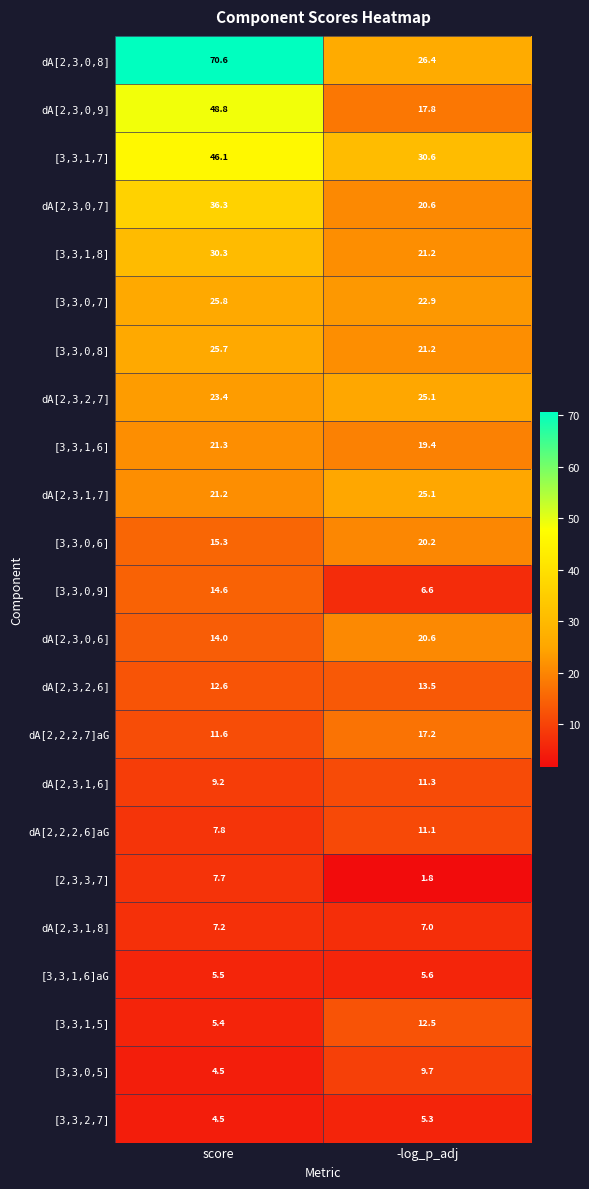

What is the sum of the [3,3,1,7] values at -log_p_adj and score?

76.7